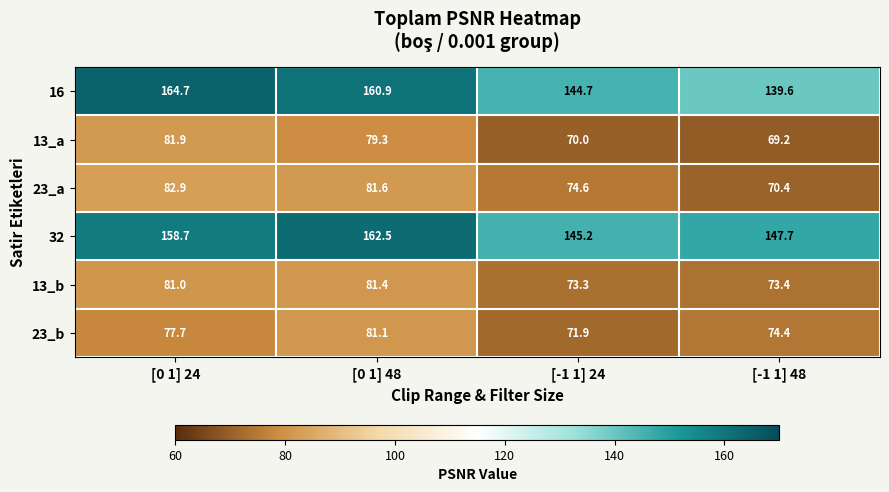

What is the difference between the maximum and minimum values in the 23_a series?

12.5